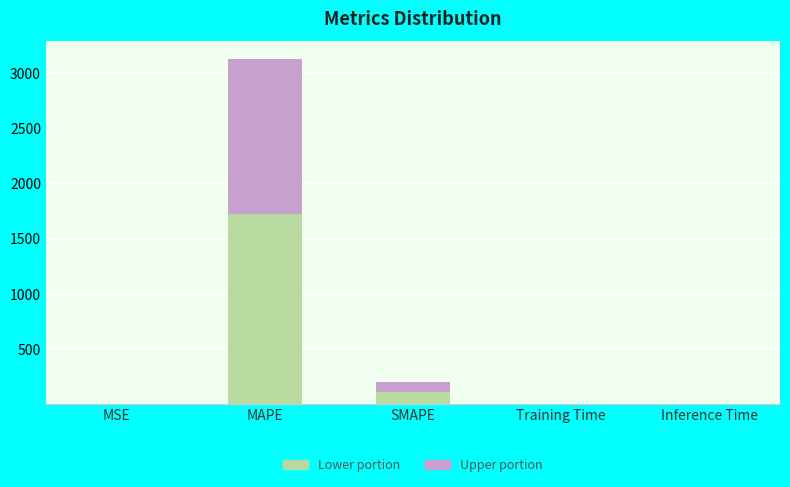

The value of Lower portion at Inference Time is 0.0. True or false?

True